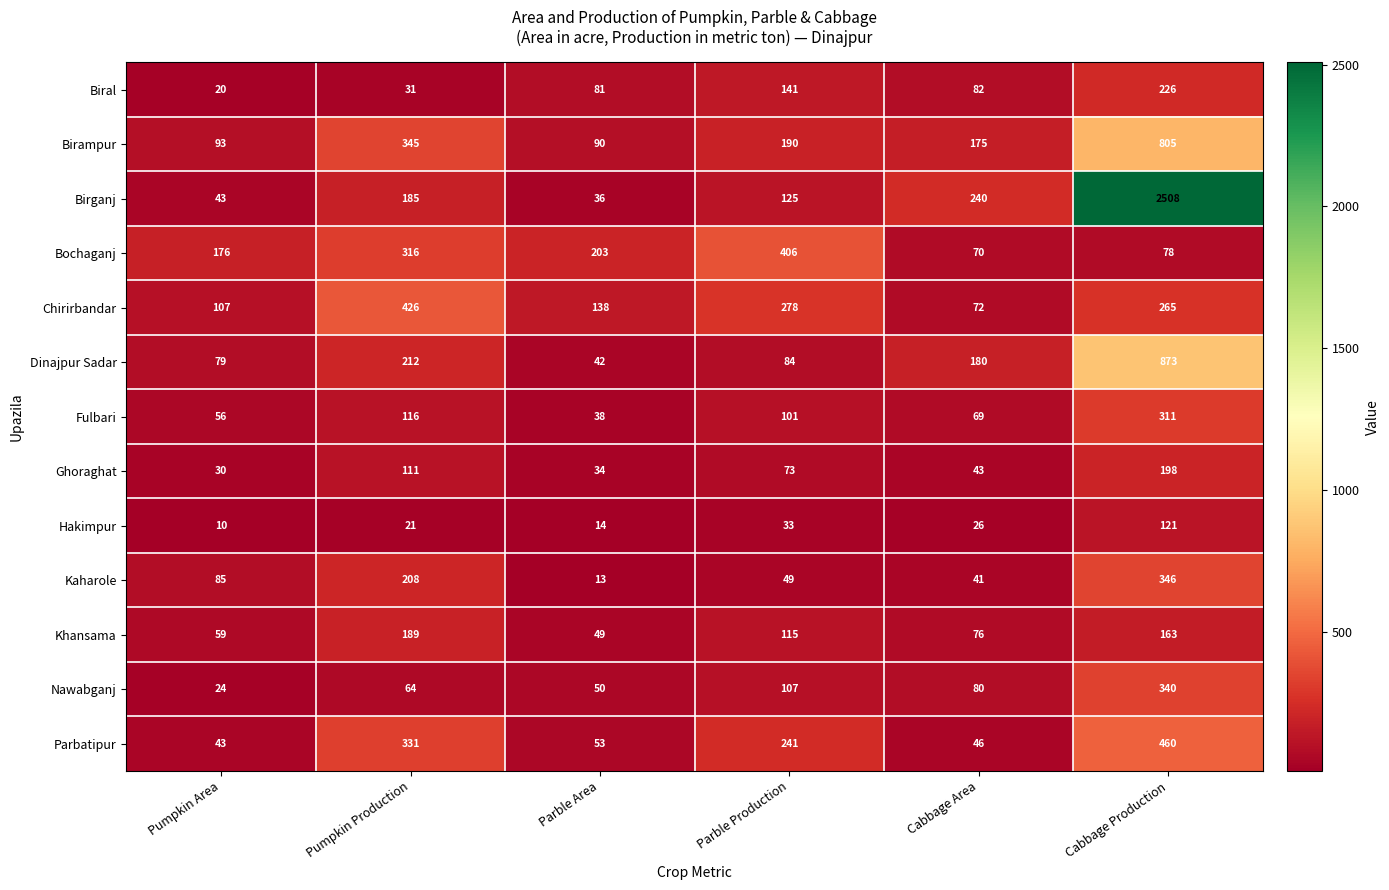

The Biral series shows 31 at Pumpkin Production. True or false?

True